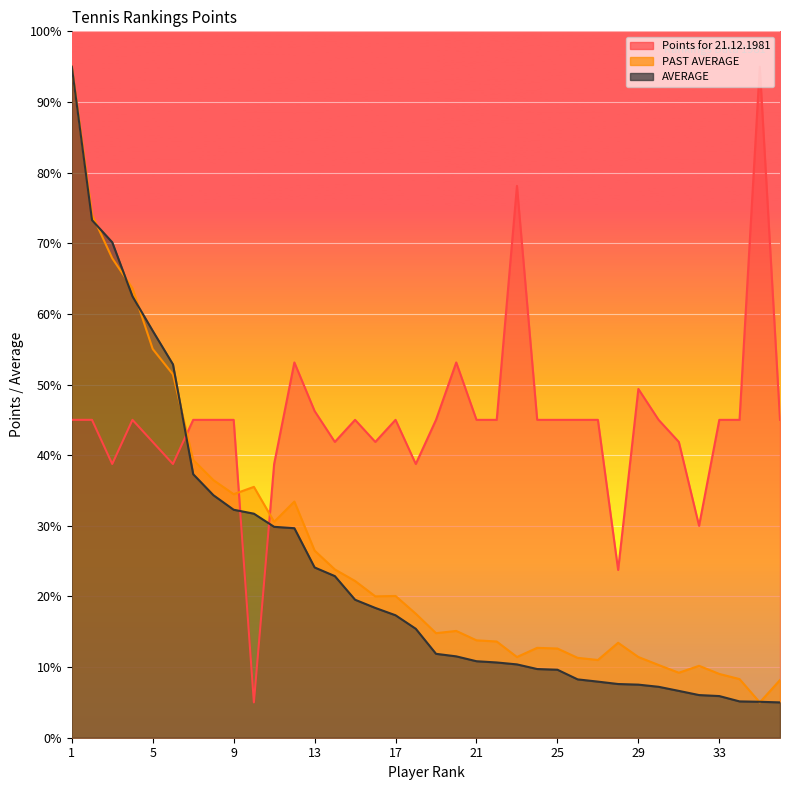

What are all the series names shown in the legend?

Points for 21.12.1981, PAST AVERAGE, AVERAGE